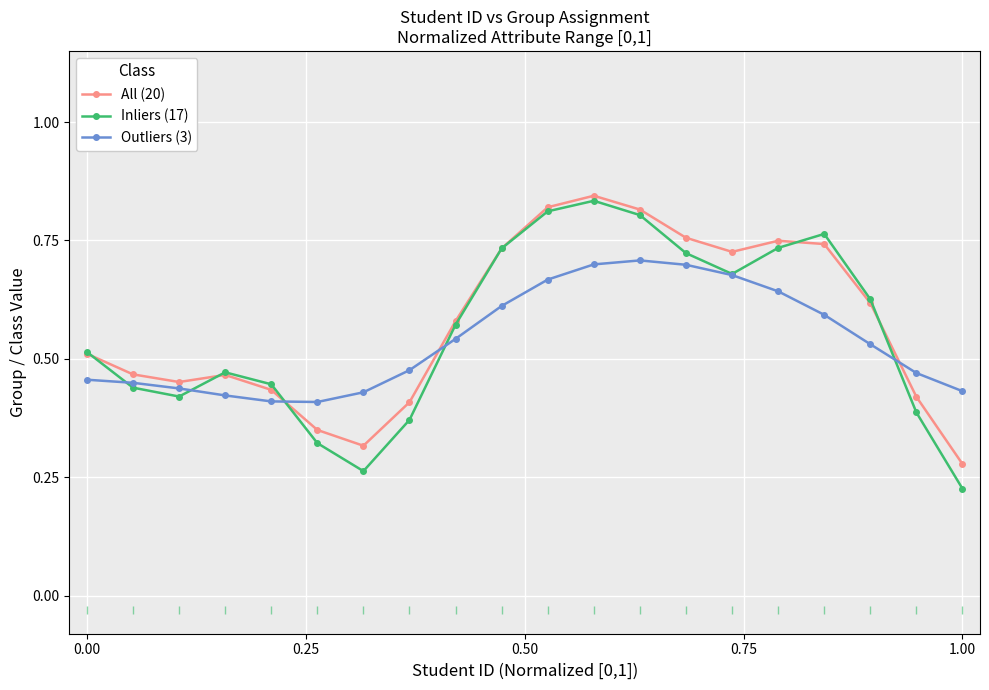

List the series in order of their peak value, lowest first.

Outliers (3), Inliers (17), All (20)